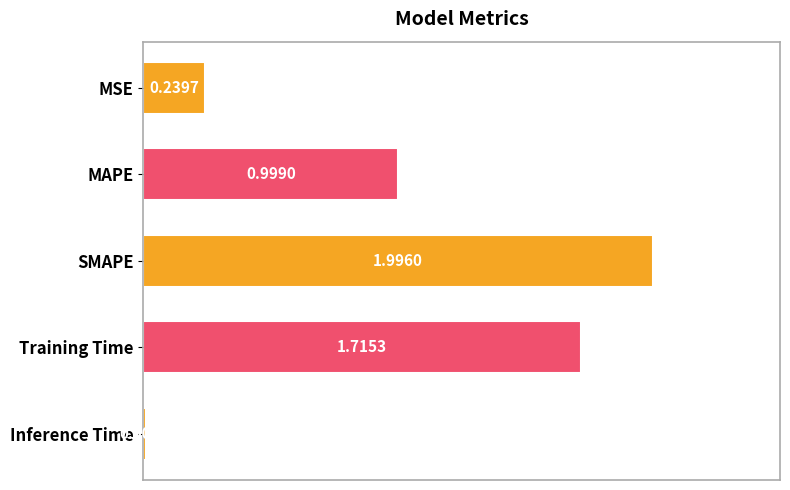

What is the difference between the maximum and minimum values?

2.0